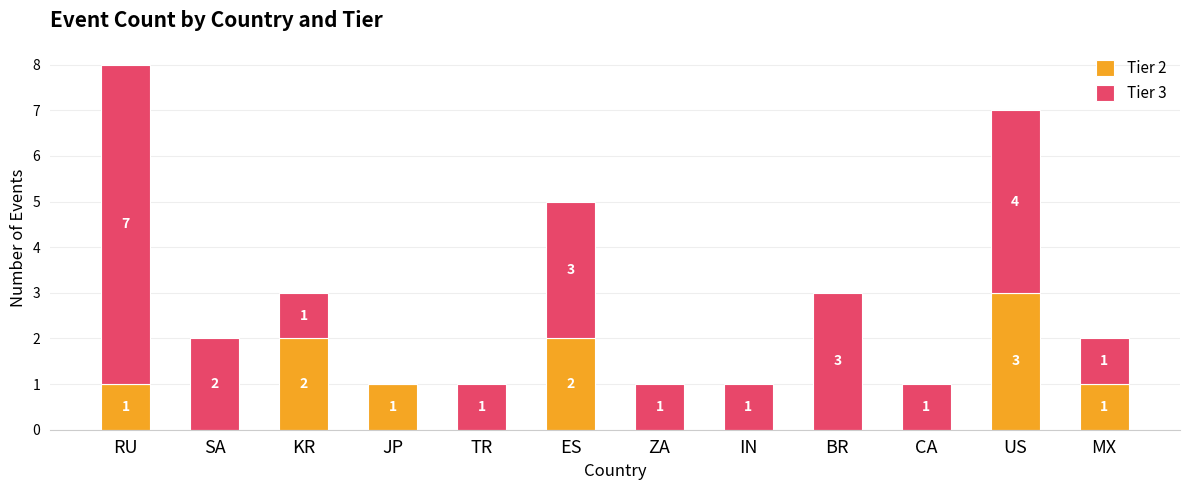

Reading right to left, what are the values for Tier 2?

MX=1	US=3	CA=0	BR=0	IN=0	ZA=0	ES=2	TR=0	JP=1	KR=2	SA=0	RU=1